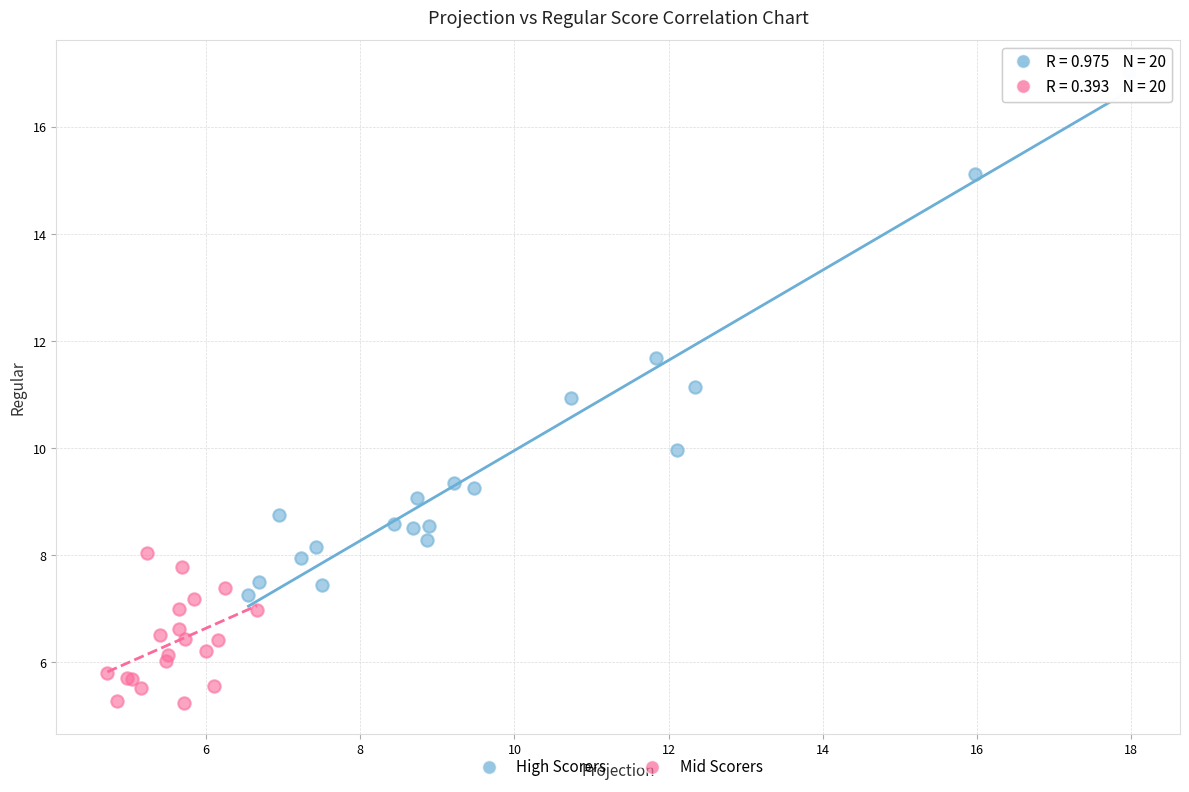

Which series has the widest spread of Y values?

High Scorers